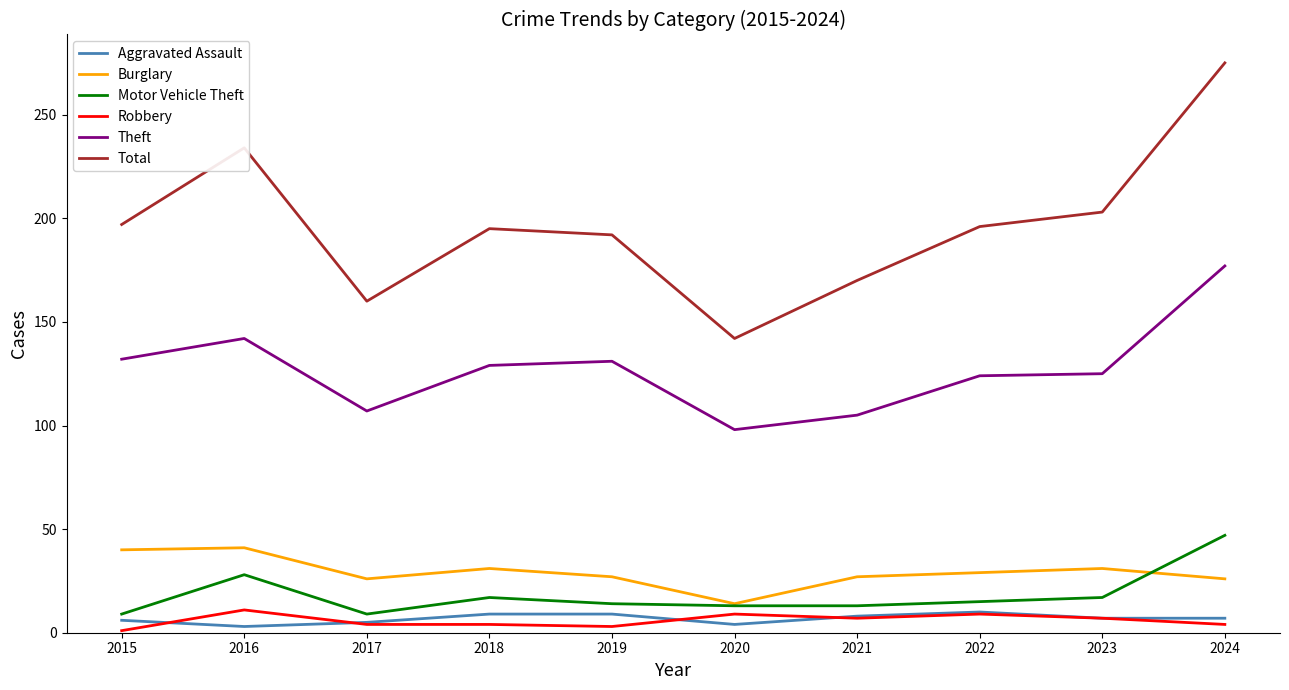

True or false: Burglary and Aggravated Assault cross at least once.

False